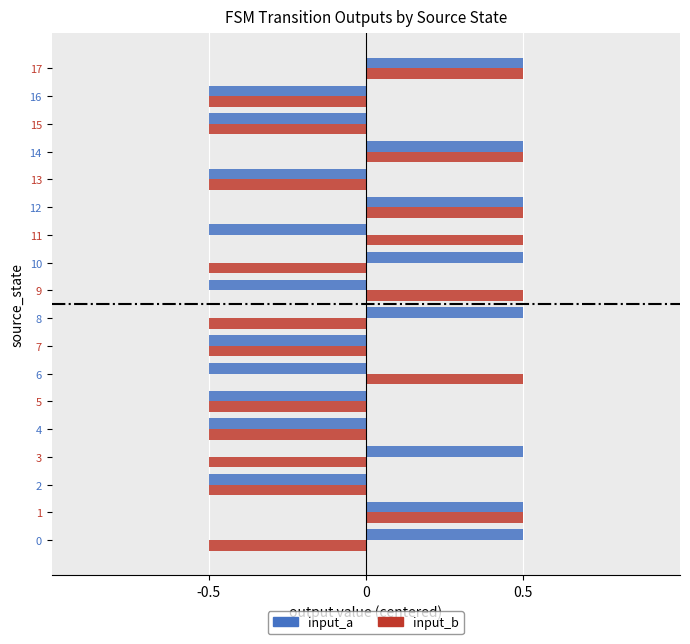

Which series has the largest total across all categories?

input_a